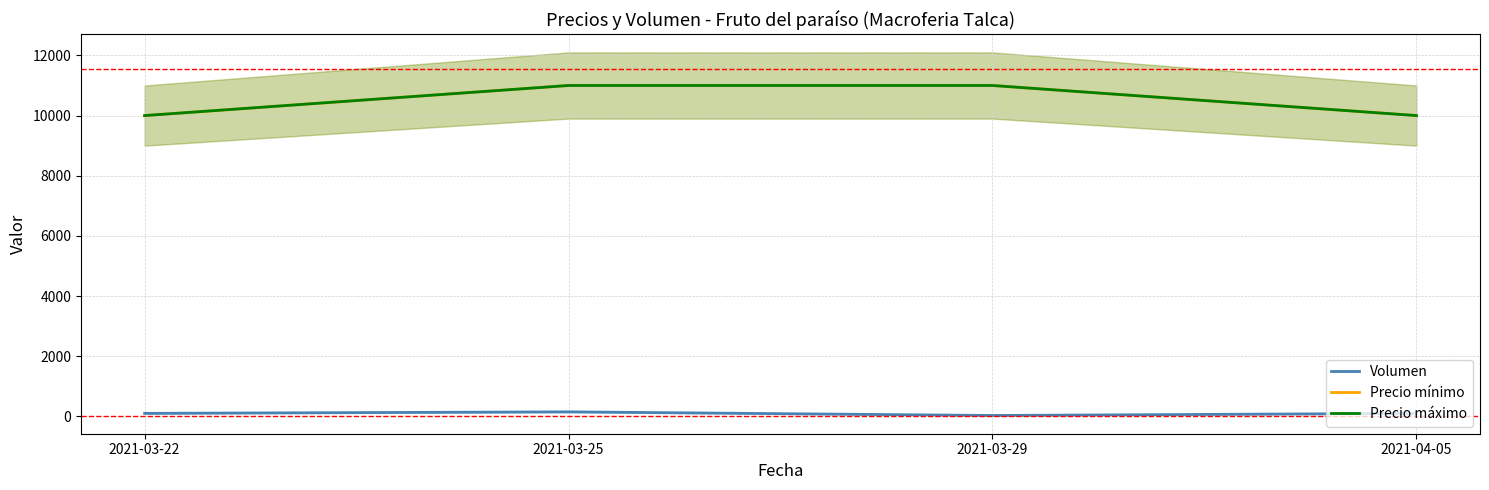

Reading left to right, transcribe all the data shown in this chart.

Volumen: 2021-03-22=100	2021-03-25=150	2021-03-29=30	2021-04-05=100
Precio mínimo: 2021-03-22=10000	2021-03-25=11000	2021-03-29=11000	2021-04-05=10000
Precio máximo: 2021-03-22=10000	2021-03-25=11000	2021-03-29=11000	2021-04-05=10000